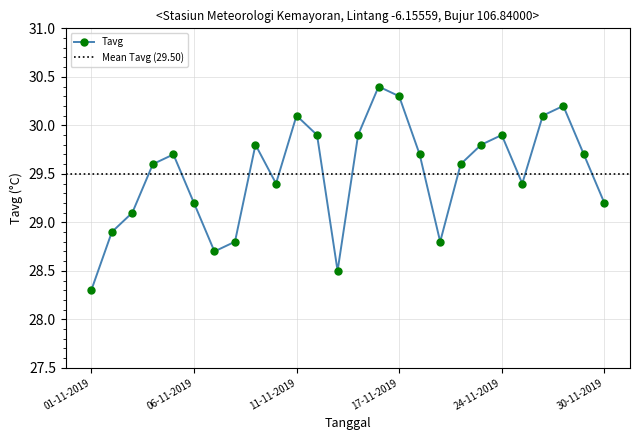

Reading left to right, list all the values displayed in this chart.

28.3	28.9	29.1	29.6	29.7	29.2	28.7	28.8	29.8	29.4	30.1	29.9	28.5	29.9	30.4	30.3	29.7	28.8	29.6	29.8	29.9	29.4	30.1	30.2	29.7	29.2